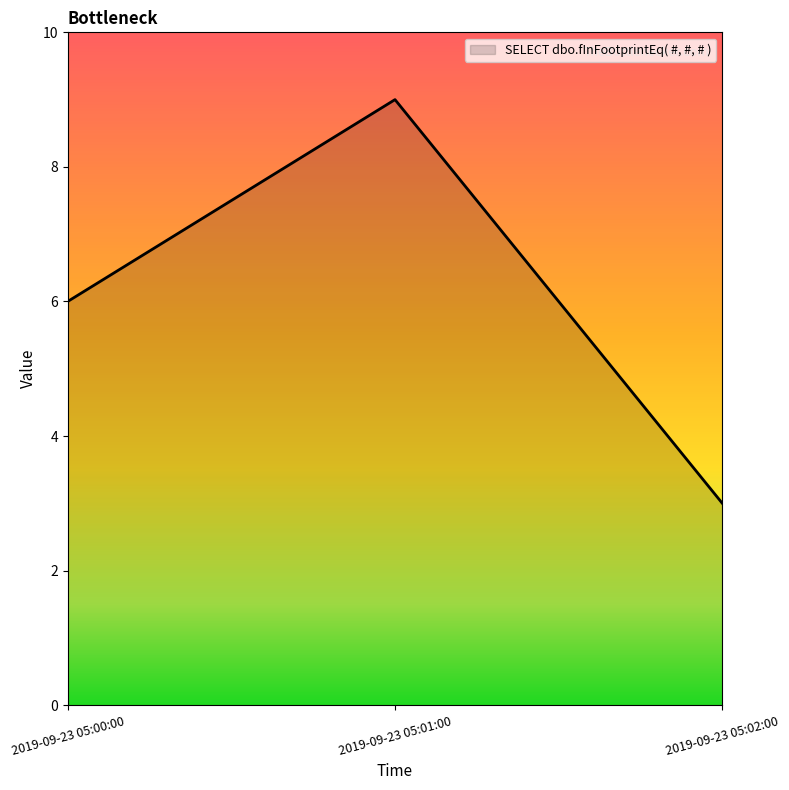

What is the ratio of the value at 2019-09-23 05:02:00 to the value at 2019-09-23 05:00:00?

0.5